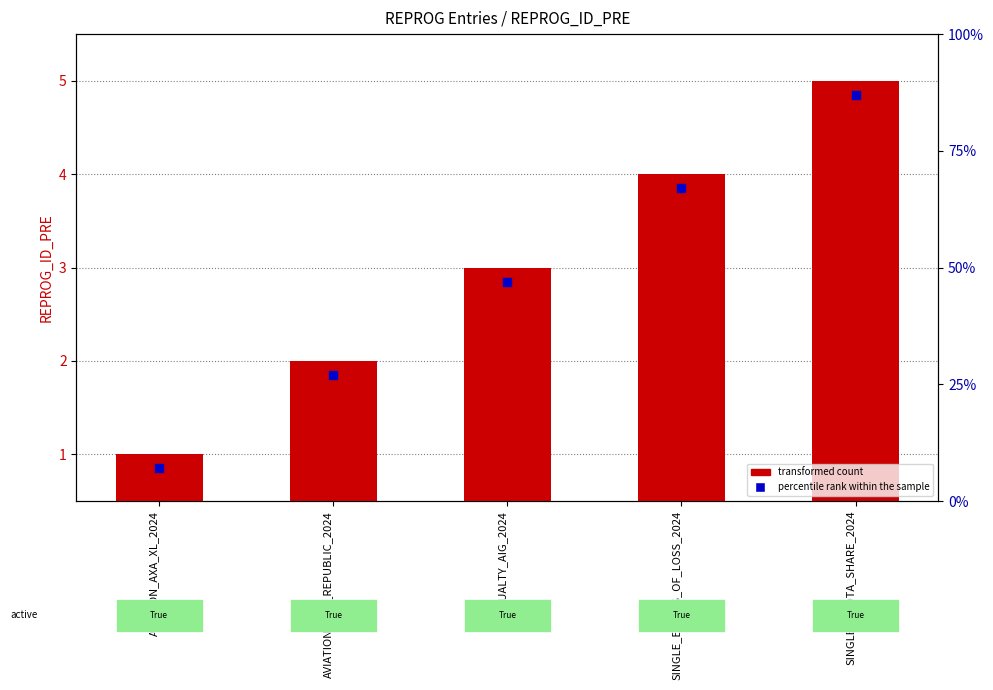

Which series has the largest Y range (max minus min)?

transformed count